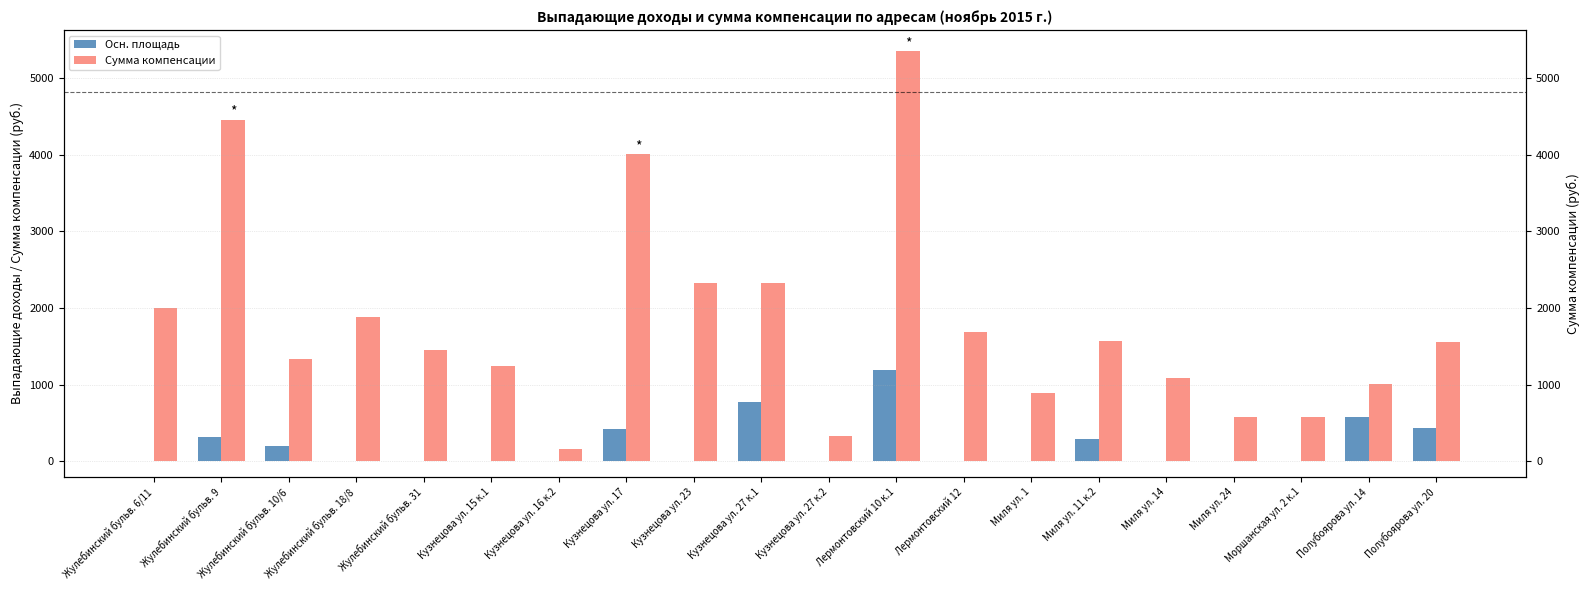

How many data points does each series have?

20